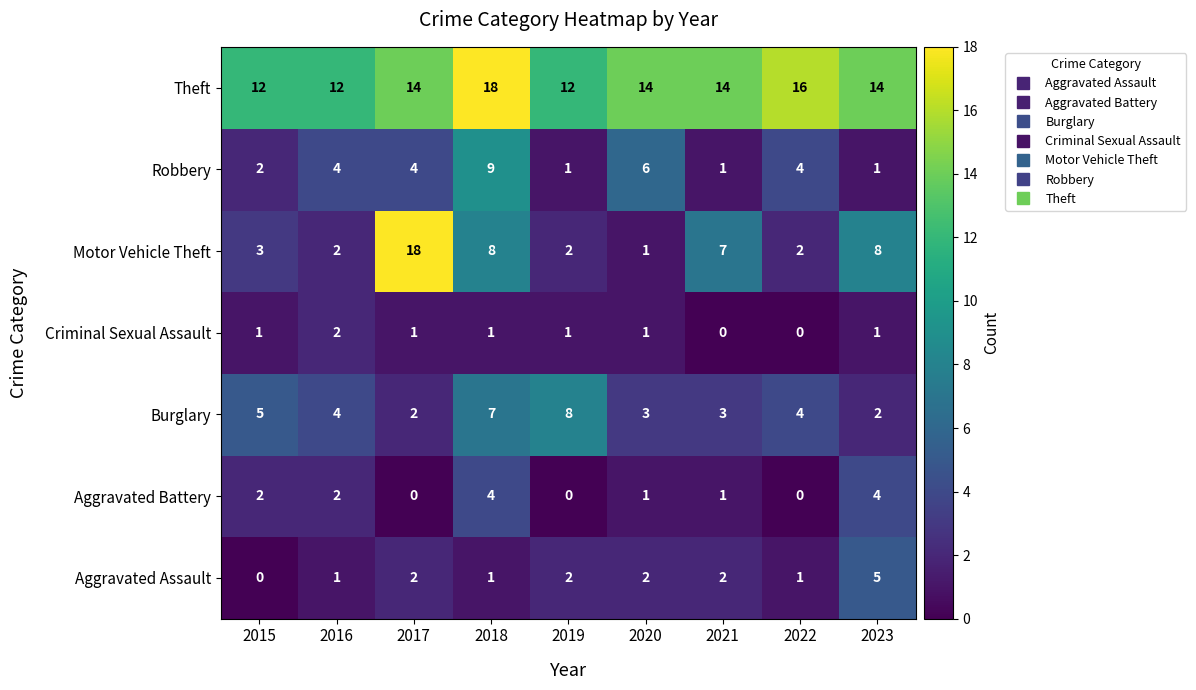

What is the difference between the highest and lowest values at 2021?

14